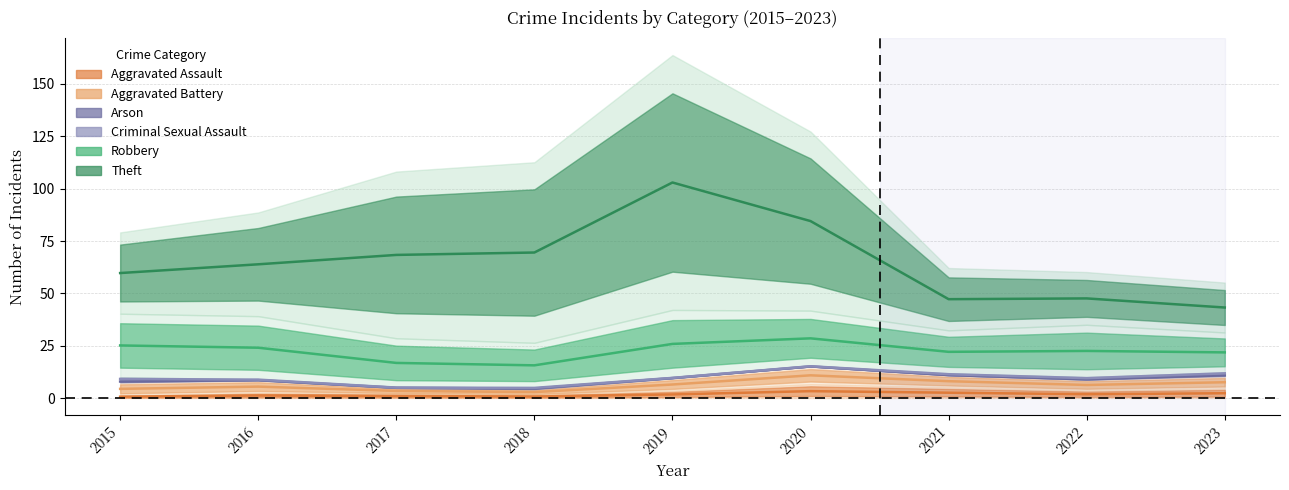

Does the chart have visible grid lines?

Yes